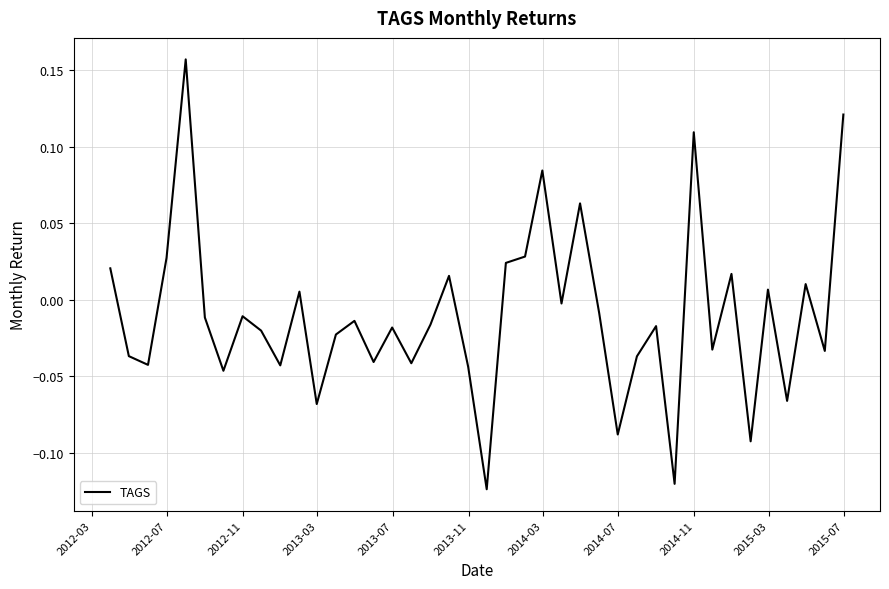

What is the difference between the maximum and minimum values?

0.3